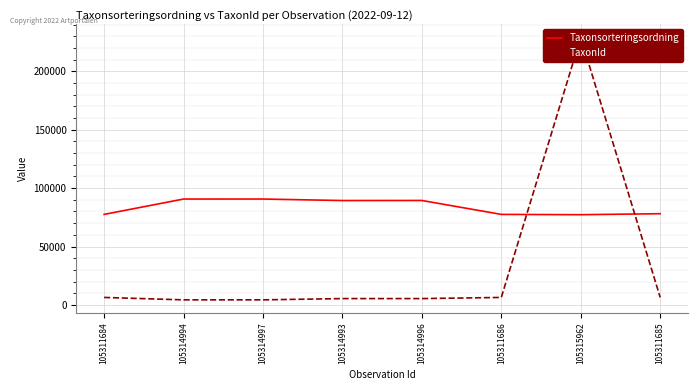

Reading right to left, transcribe all the data shown in this chart.

Taxonsorteringsordning: 78098	77259	77506	89412	89356	90653	90645	77506
TaxonId: 6453	228912	6425	5442	5447	4364	4361	6425